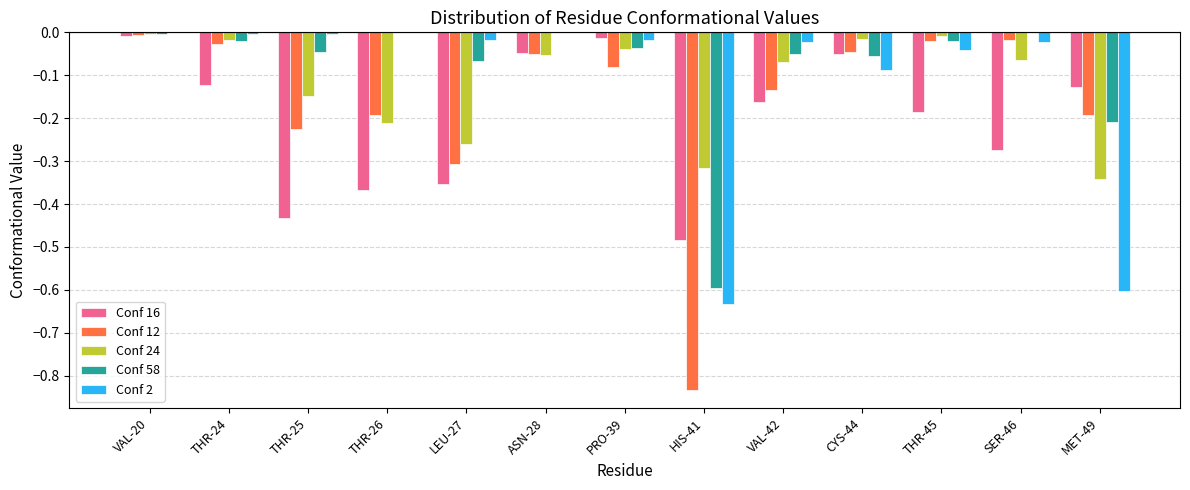

Is it true that Conf 16 equals -0.0 at THR-24?

False